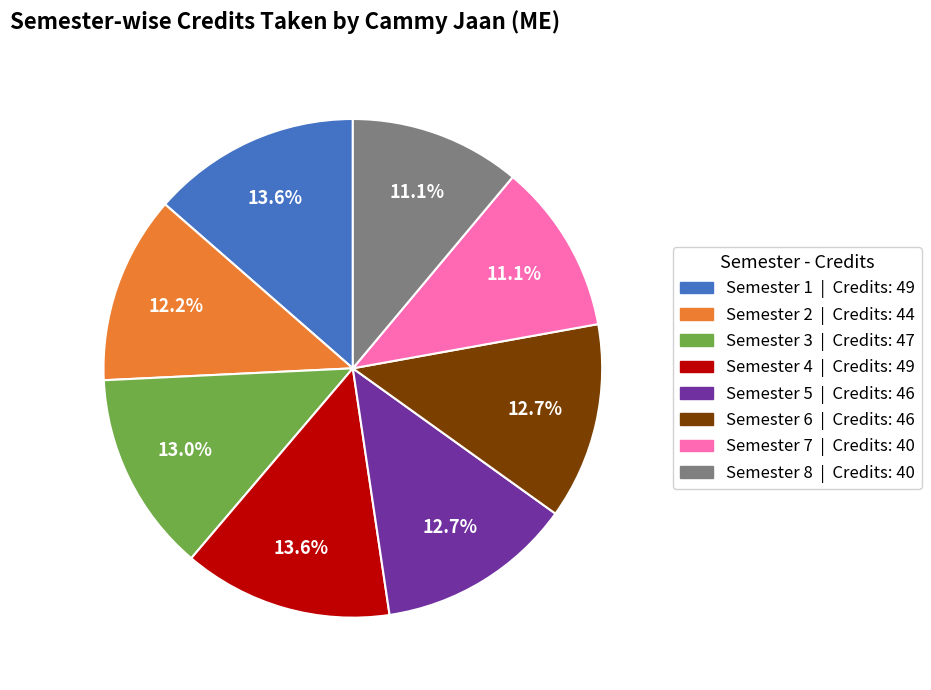

What percentage is NOT represented by Semester 4?

86.4%